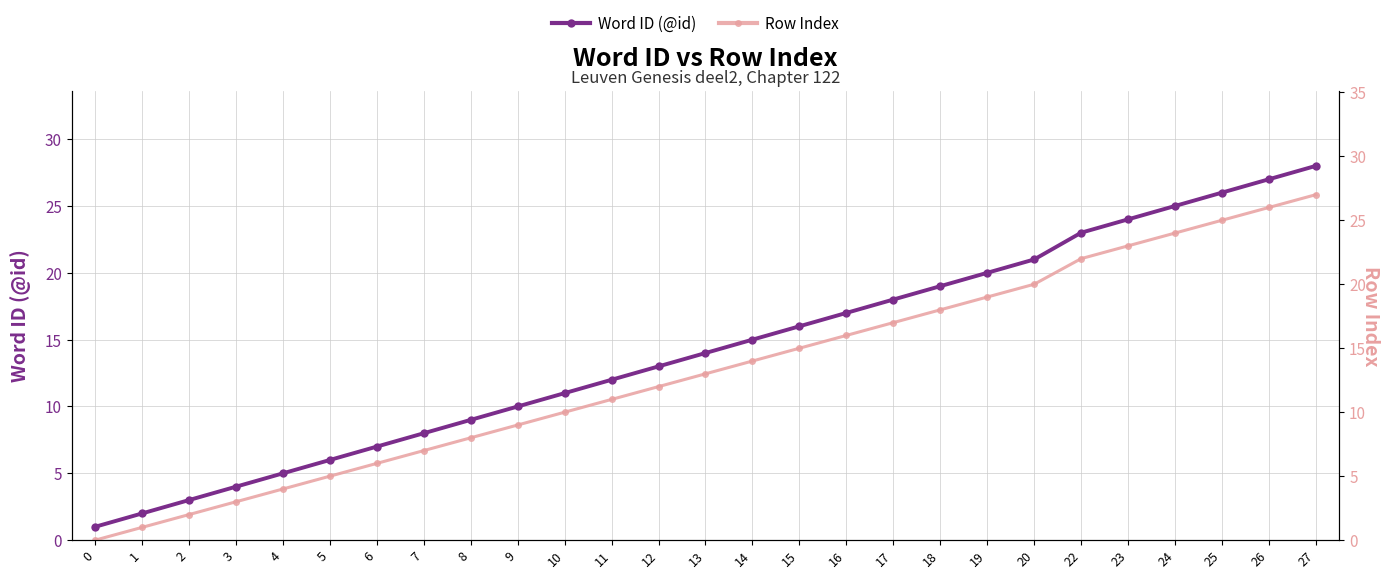

Which has a higher value, 6 or 2?

6